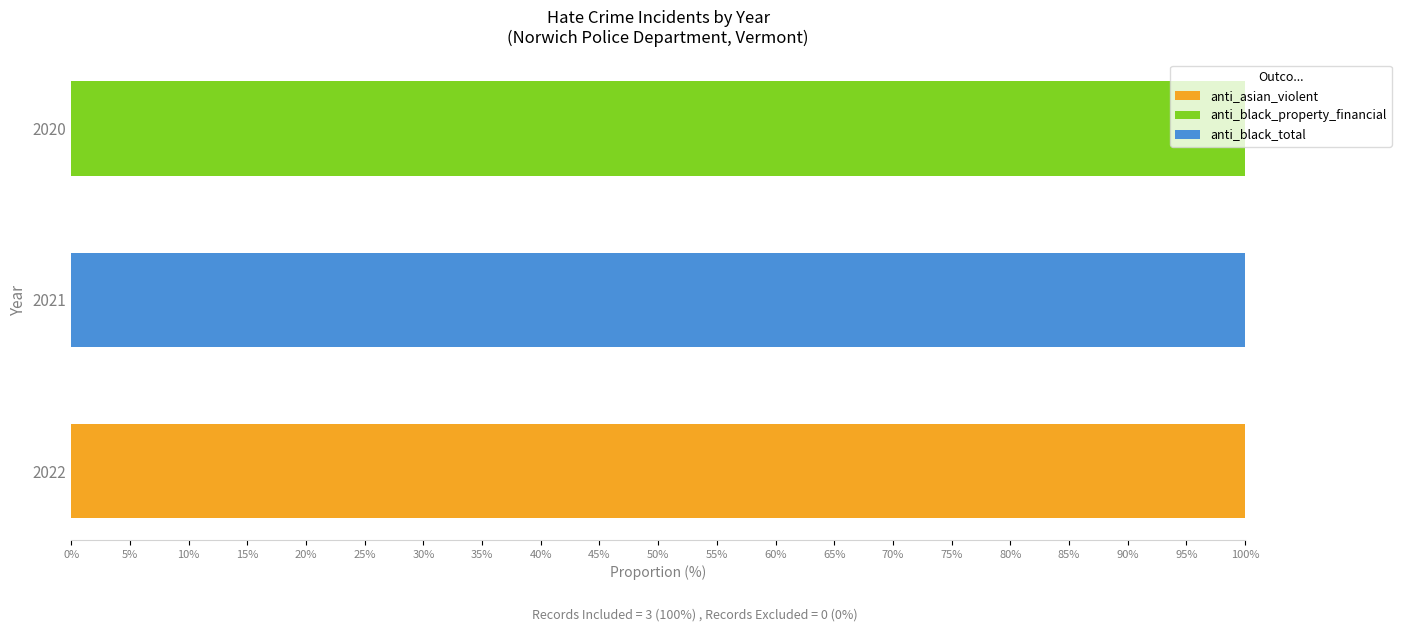

Count the anti_asian_violent values in the range 0 to 100.

3